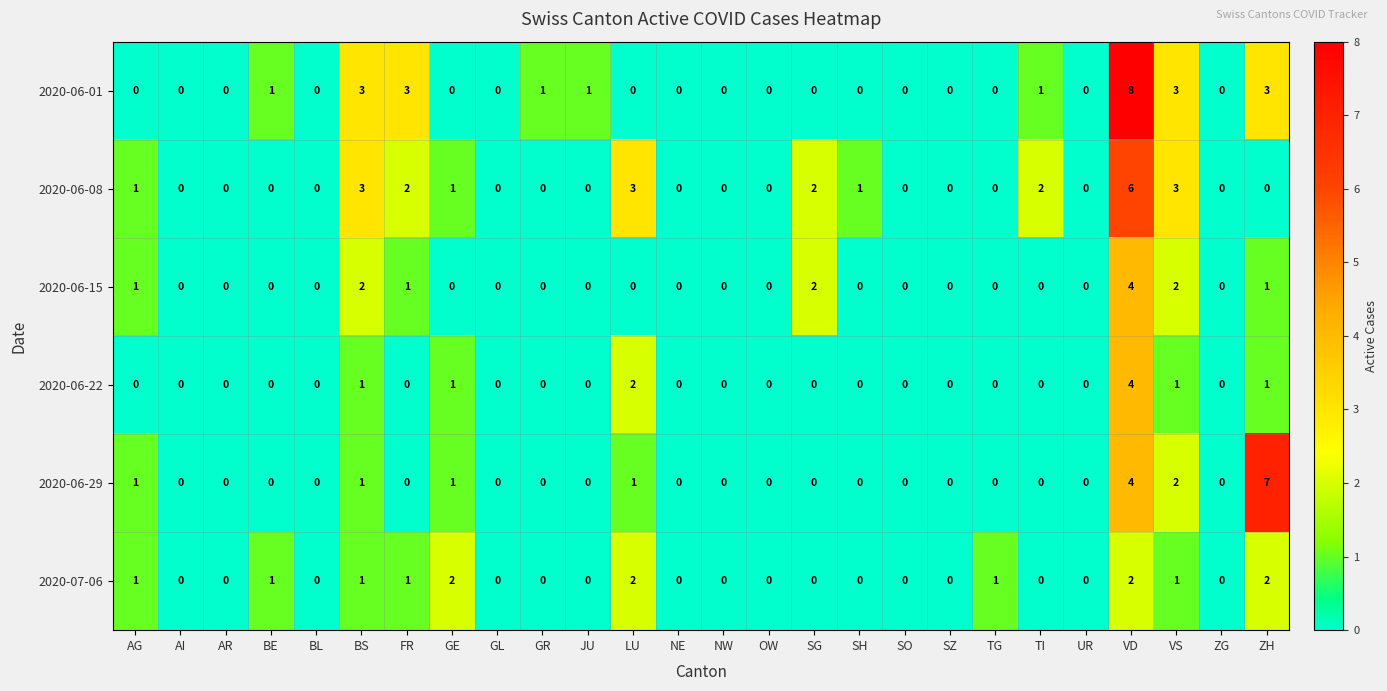

The value of 2020-06-22 at AR is 0. True or false?

True